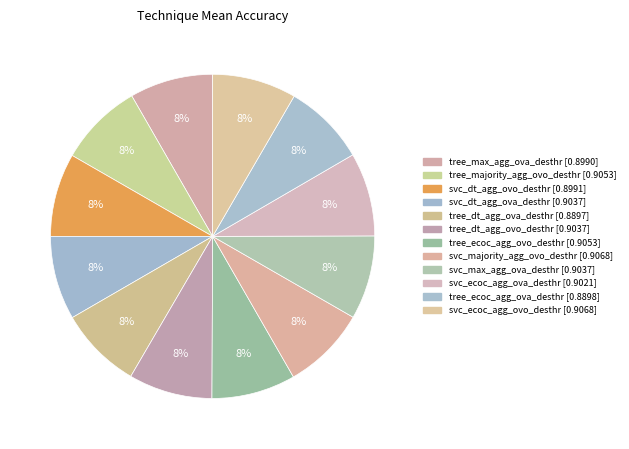

Count the number of slices in the pie.

12